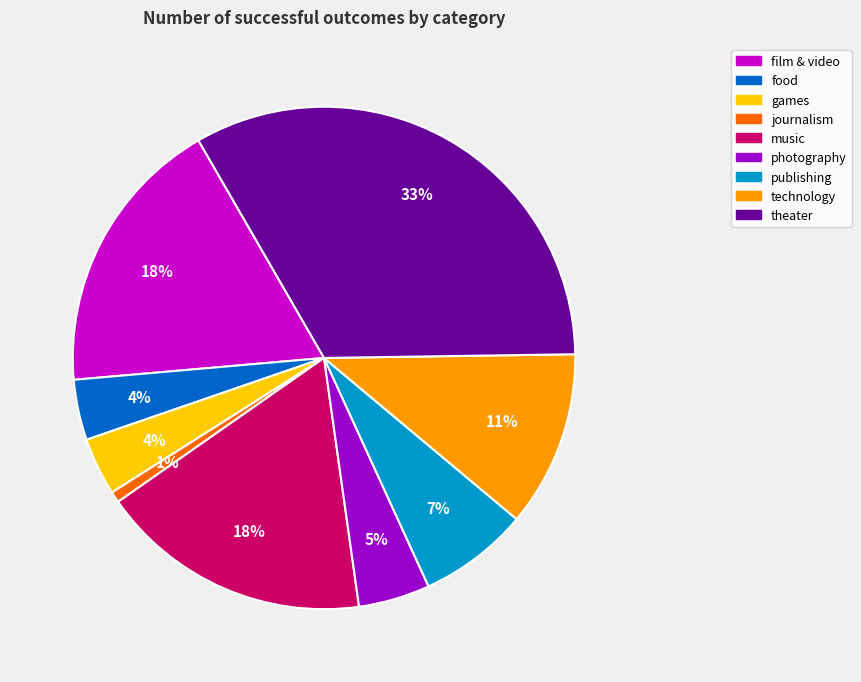

Is technology the majority of the pie?

No